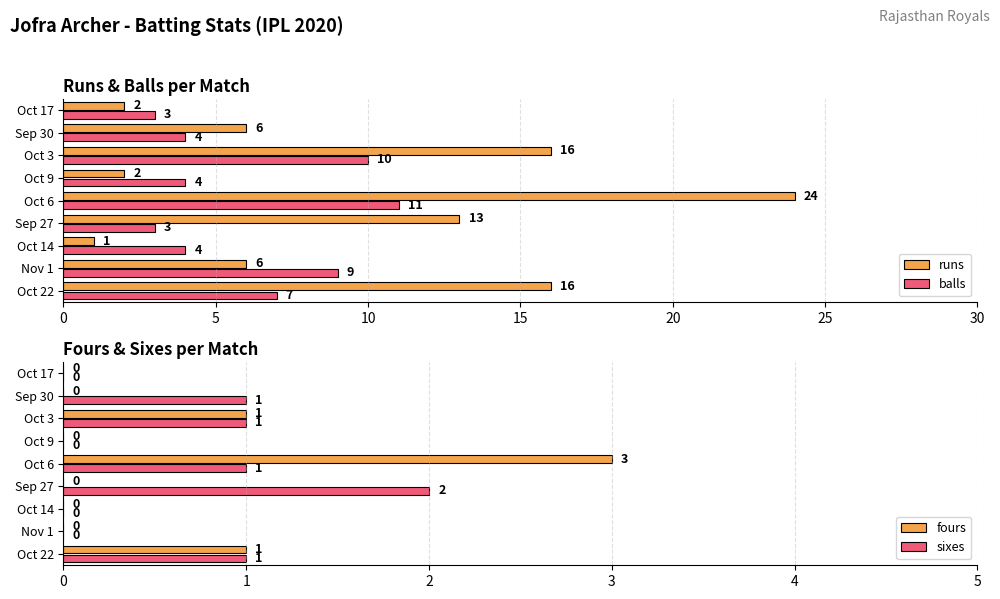

Is the value of runs at Sep 27 greater than the value of balls at Oct 3?

Yes